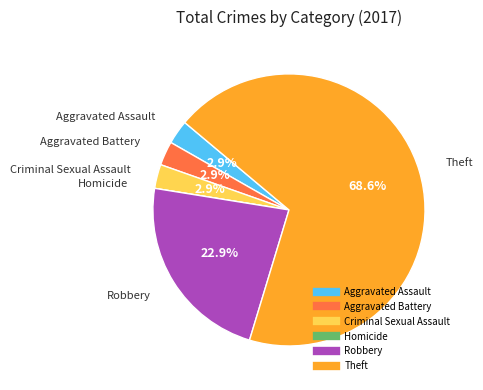

Which has a higher value, Aggravated Battery or Robbery?

Robbery